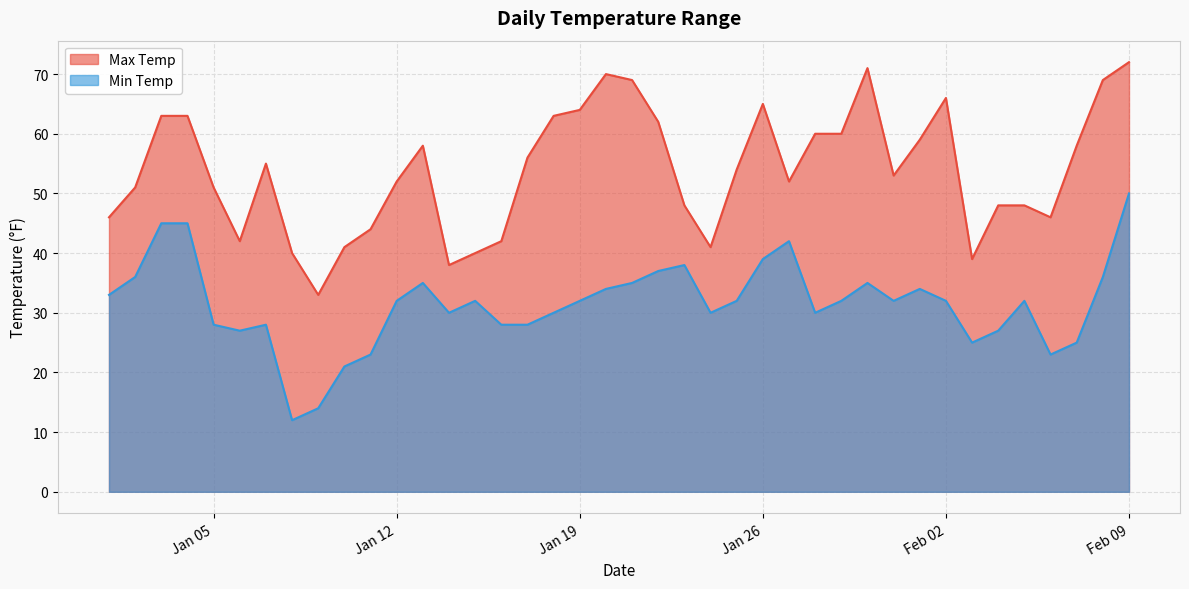

What is the value of the Max Temp point at the 18th from the left?

63